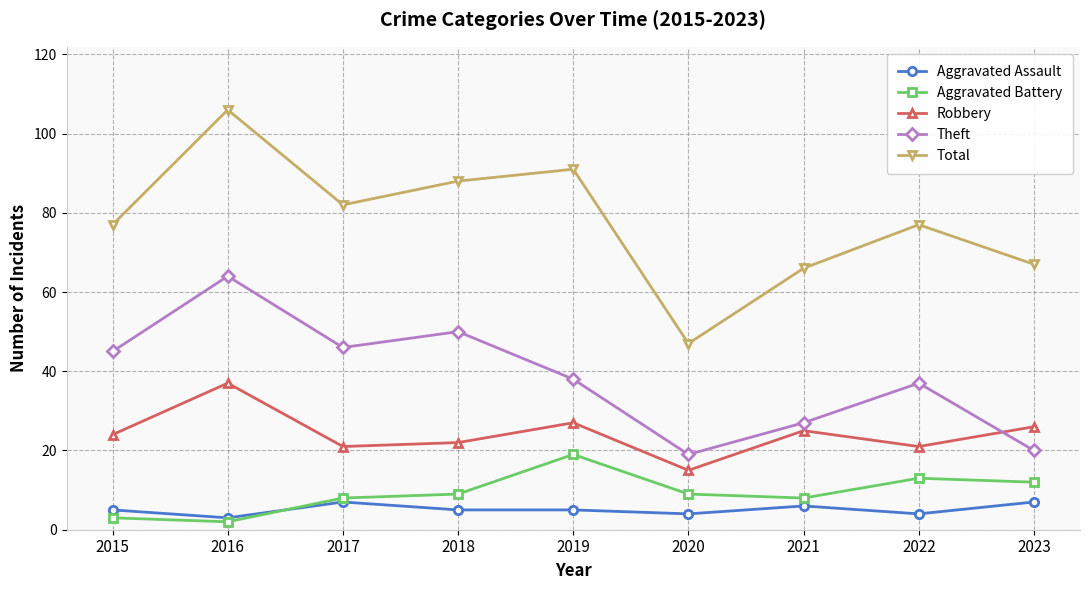

True or false: Theft and Aggravated Battery intersect in this chart.

False